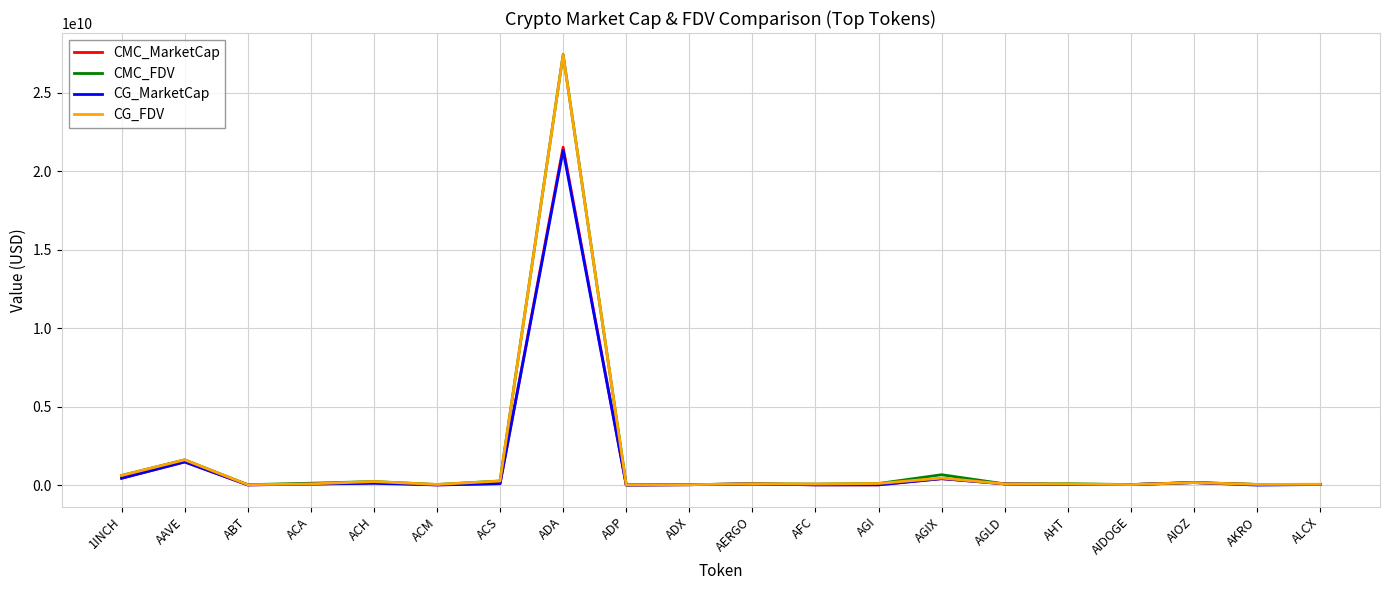

How many times do CMC_MarketCap and CG_MarketCap cross each other?

10